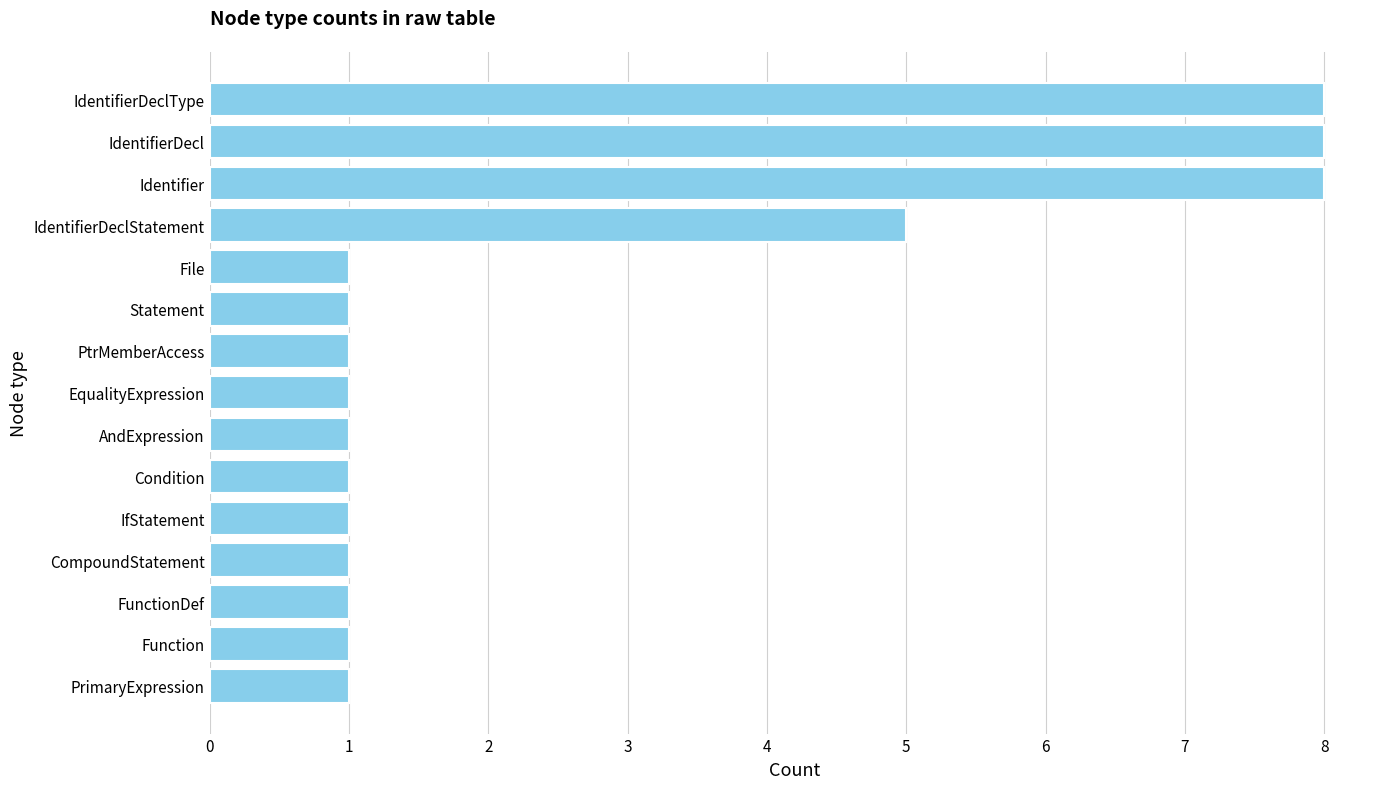

Is it true that the value at EqualityExpression is 1?

True